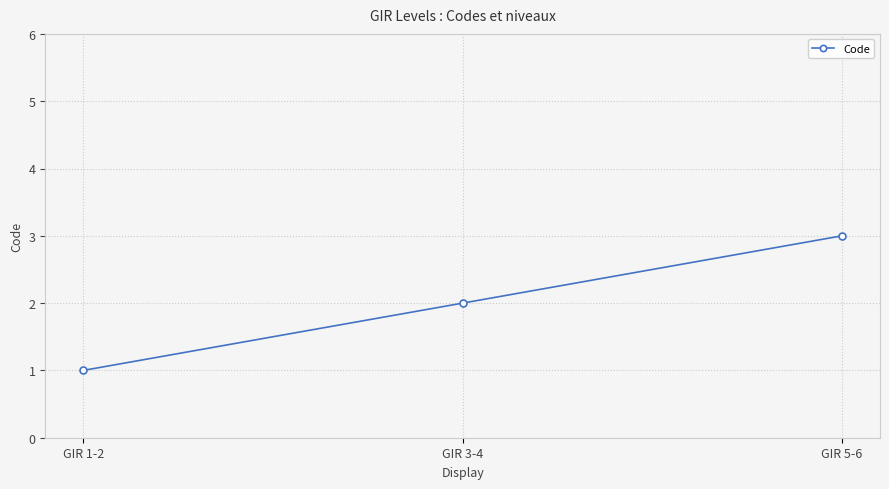

What is the maximum value shown in the chart?

3